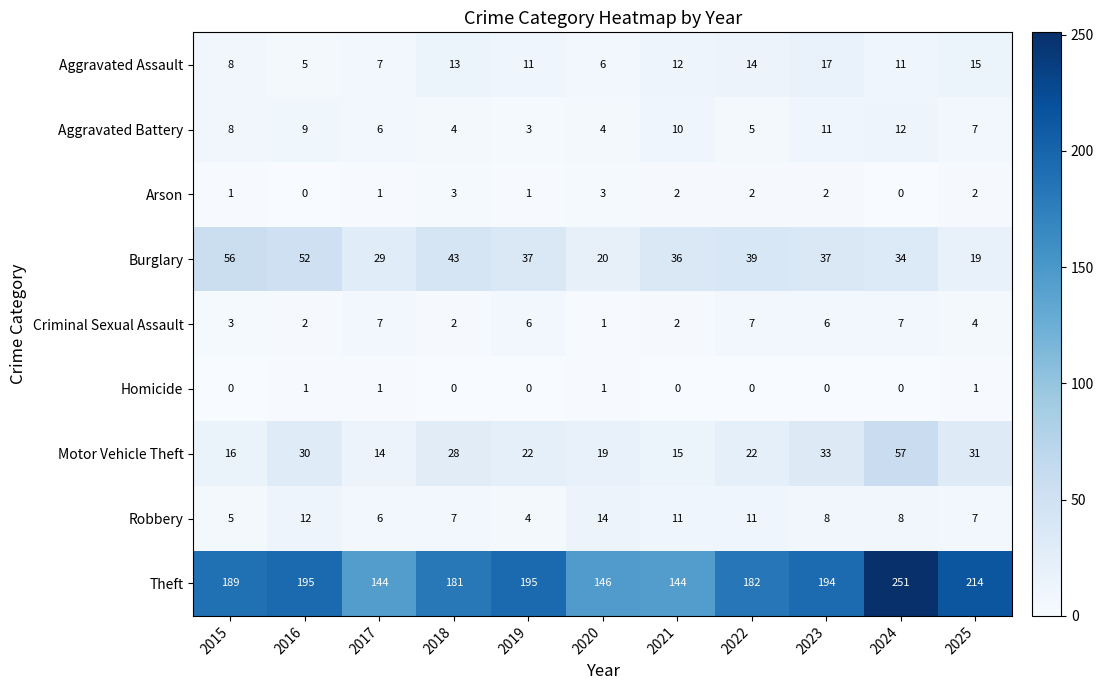

At 2022, list the series in order from largest to smallest.

Theft, Burglary, Motor Vehicle Theft, Aggravated Assault, Robbery, Criminal Sexual Assault, Aggravated Battery, Arson, Homicide